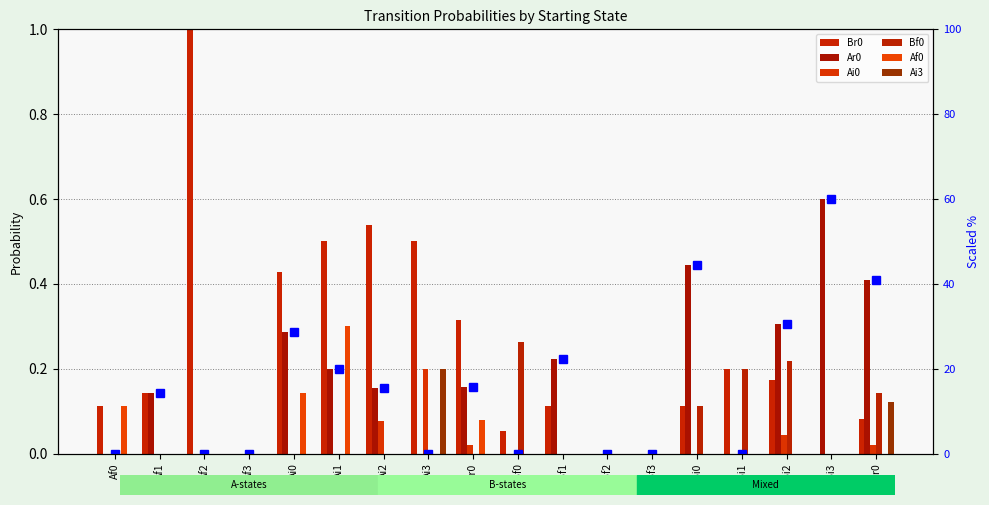

What is the label of the 5th bar from the left?

Ai0